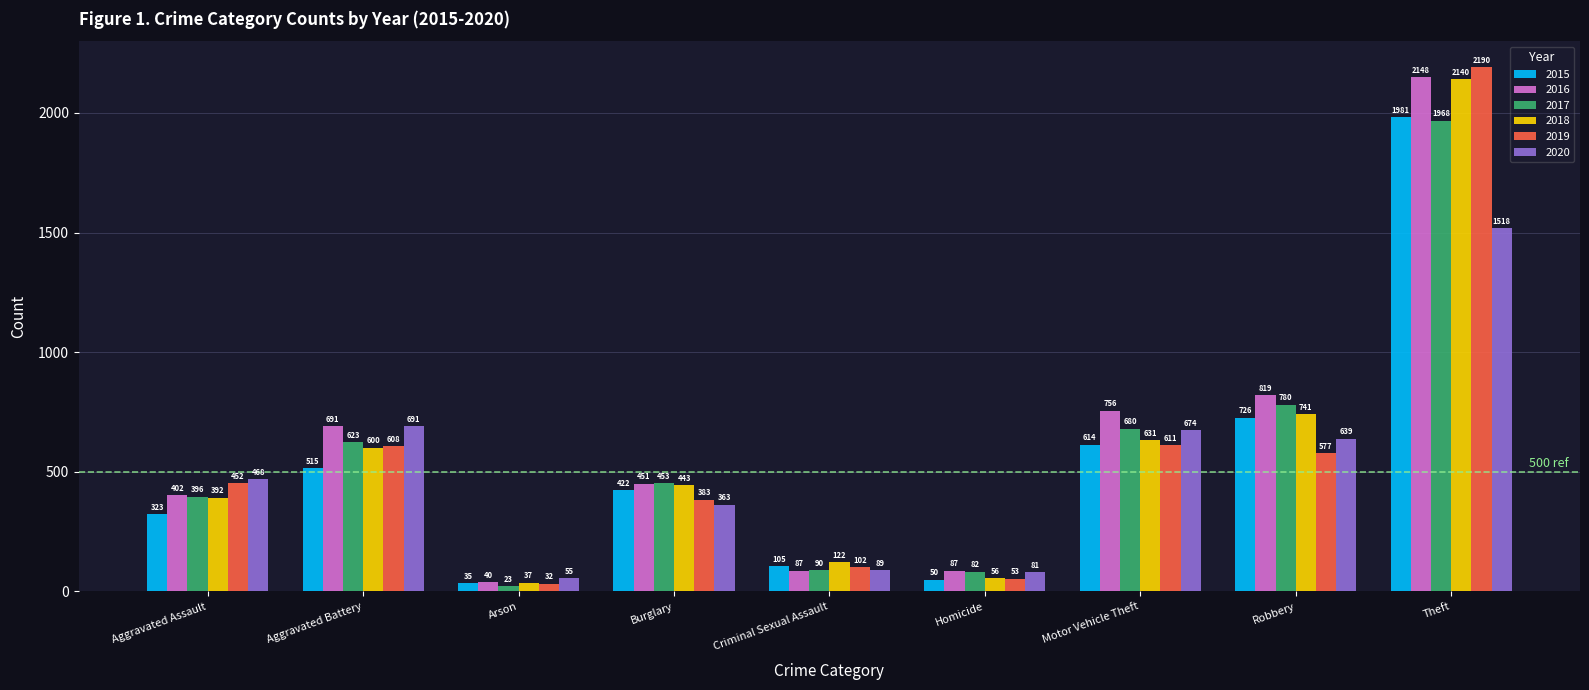

What are all the series names shown in the legend?

2015, 2016, 2017, 2018, 2019, 2020